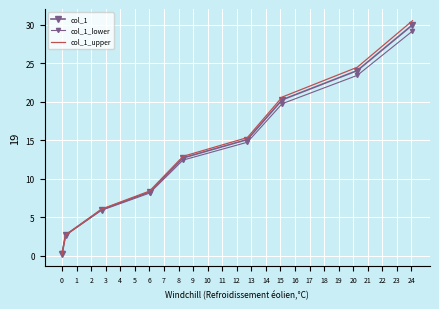

Which series has the largest range (max minus min)?

col_1_upper